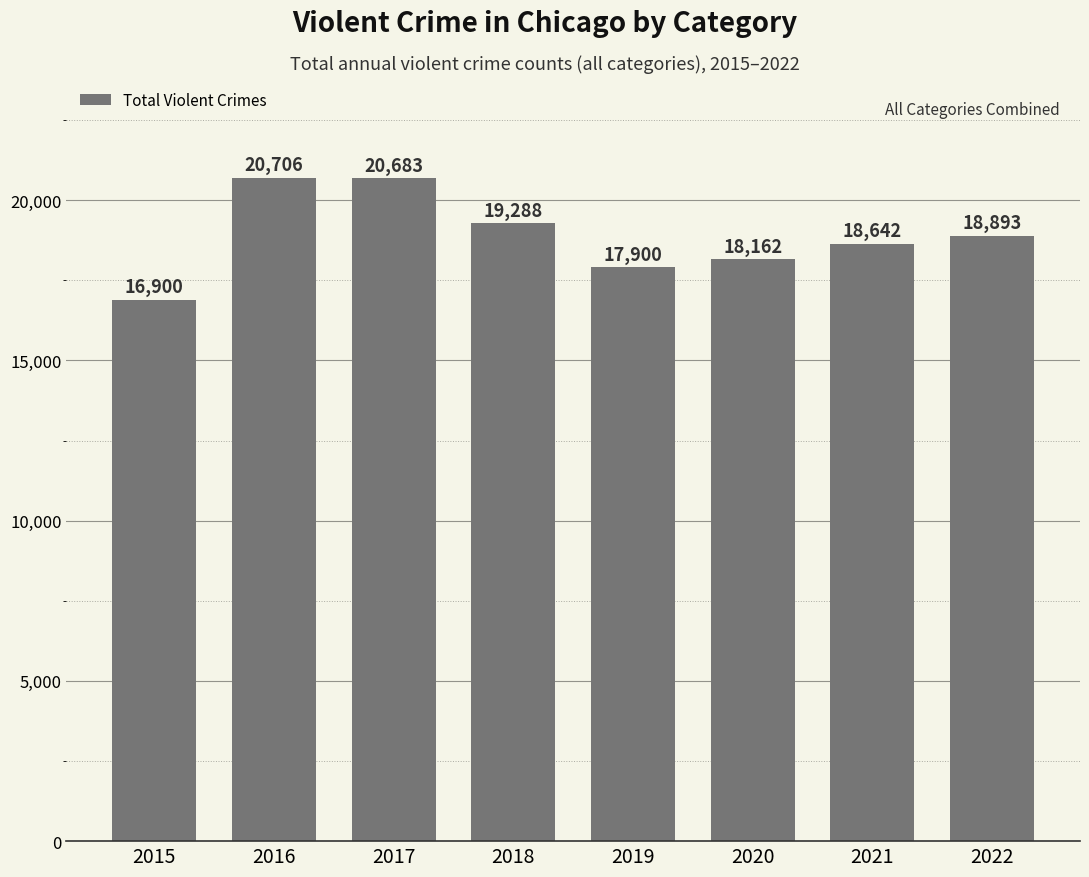

What is the sum of all values?

151174